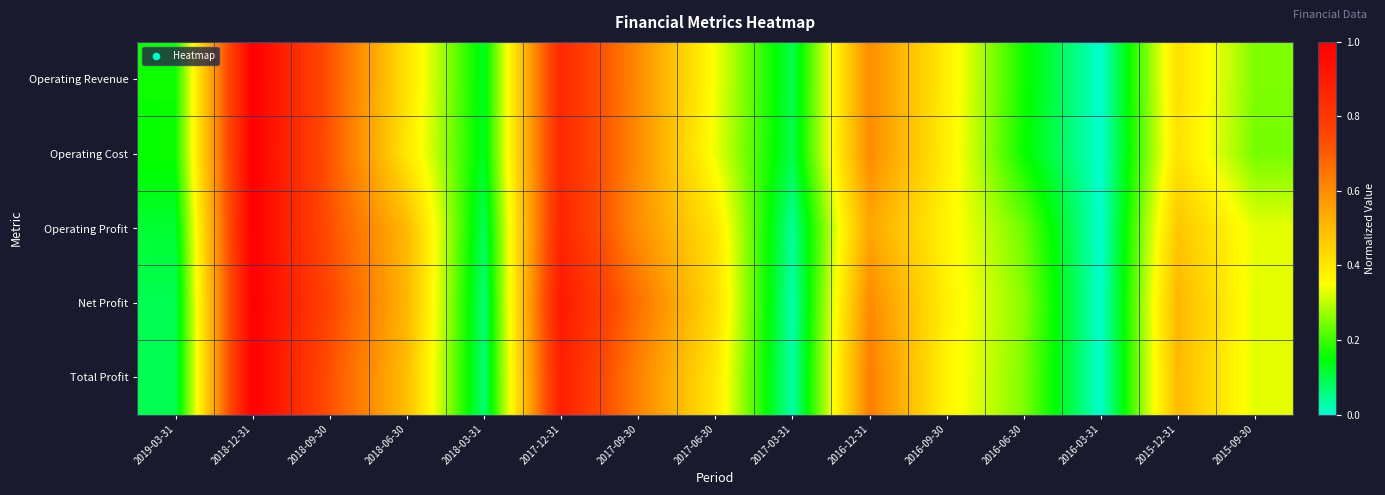

Reading left to right, what are all the values shown in this chart?

Operating Revenue: 2019-03-31=0.2	2018-12-31=1.0	2018-09-30=0.7	2018-06-30=0.4	2018-03-31=0.1	2017-12-31=0.9	2017-09-30=0.6	2017-06-30=0.3	2017-03-31=0.1	2016-12-31=0.6	2016-09-30=0.4	2016-06-30=0.2	2016-03-31=0.0	2015-12-31=0.4	2015-09-30=0.3
Operating Cost: 2019-03-31=0.2	2018-12-31=1.0	2018-09-30=0.7	2018-06-30=0.4	2018-03-31=0.1	2017-12-31=0.9	2017-09-30=0.6	2017-06-30=0.3	2017-03-31=0.1	2016-12-31=0.6	2016-09-30=0.4	2016-06-30=0.2	2016-03-31=0.0	2015-12-31=0.4	2015-09-30=0.2
Operating Profit: 2019-03-31=0.1	2018-12-31=1.0	2018-09-30=0.7	2018-06-30=0.5	2018-03-31=0.1	2017-12-31=0.9	2017-09-30=0.6	2017-06-30=0.4	2017-03-31=0.0	2016-12-31=0.5	2016-09-30=0.4	2016-06-30=0.2	2016-03-31=0.0	2015-12-31=0.5	2015-09-30=0.3
Net Profit: 2019-03-31=0.1	2018-12-31=1.0	2018-09-30=0.8	2018-06-30=0.5	2018-03-31=0.1	2017-12-31=0.9	2017-09-30=0.7	2017-06-30=0.4	2017-03-31=0.0	2016-12-31=0.6	2016-09-30=0.4	2016-06-30=0.3	2016-03-31=0.0	2015-12-31=0.5	2015-09-30=0.3
Total Profit: 2019-03-31=0.1	2018-12-31=1.0	2018-09-30=0.7	2018-06-30=0.5	2018-03-31=0.1	2017-12-31=0.9	2017-09-30=0.6	2017-06-30=0.4	2017-03-31=0.0	2016-12-31=0.6	2016-09-30=0.4	2016-06-30=0.3	2016-03-31=0.0	2015-12-31=0.5	2015-09-30=0.3